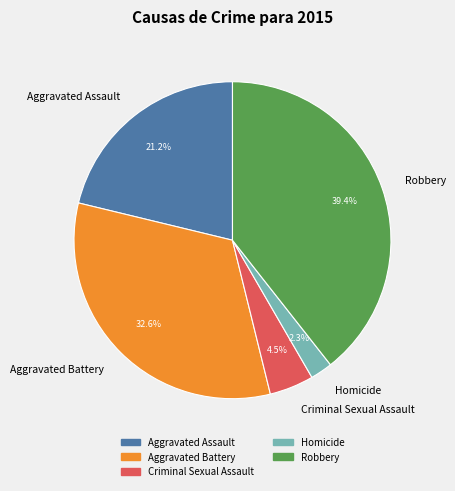

Approximately how many times larger is the value at Aggravated Battery compared to Aggravated Assault?

1.5